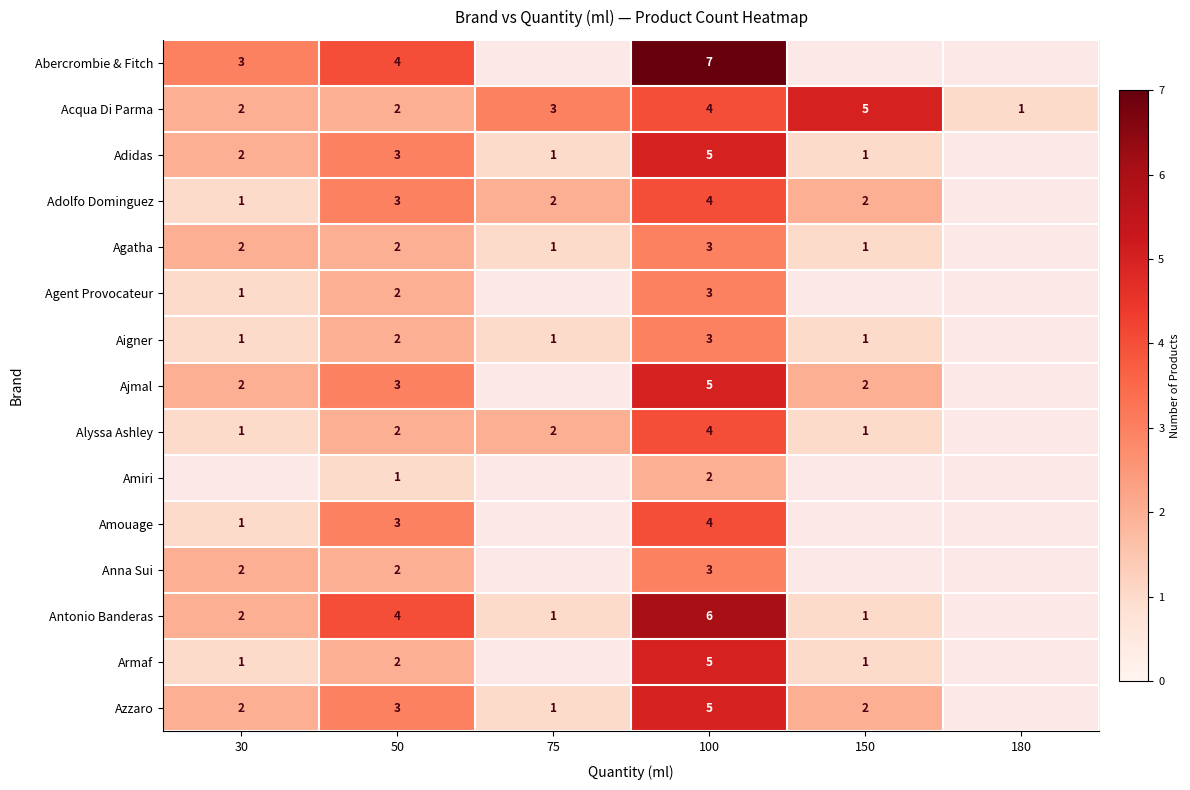

The Adolfo Dominguez series shows 1.4 at 100. True or false?

False